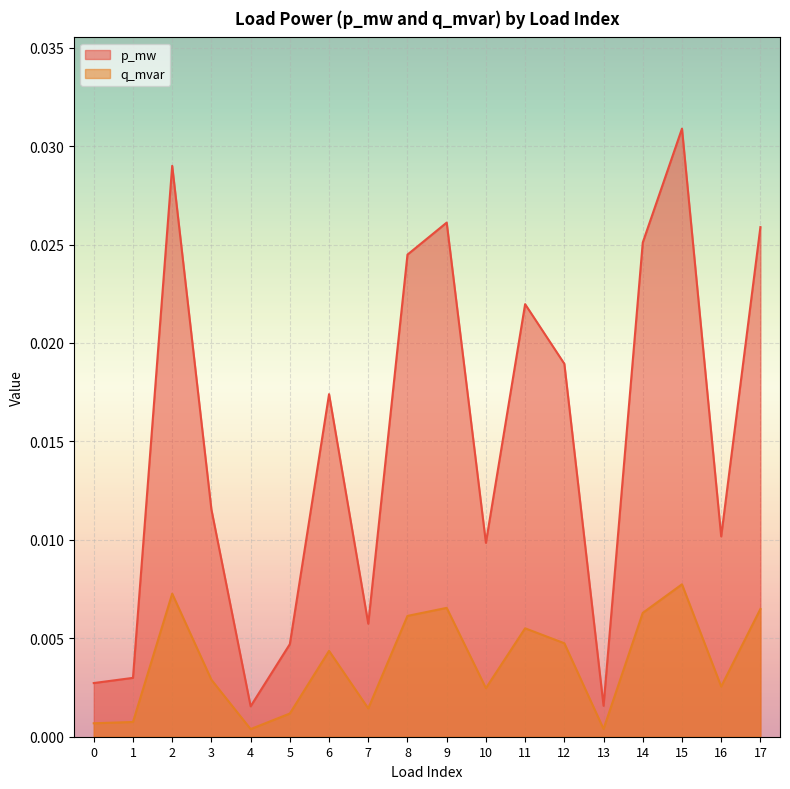

How many lines are shown in the chart?

2